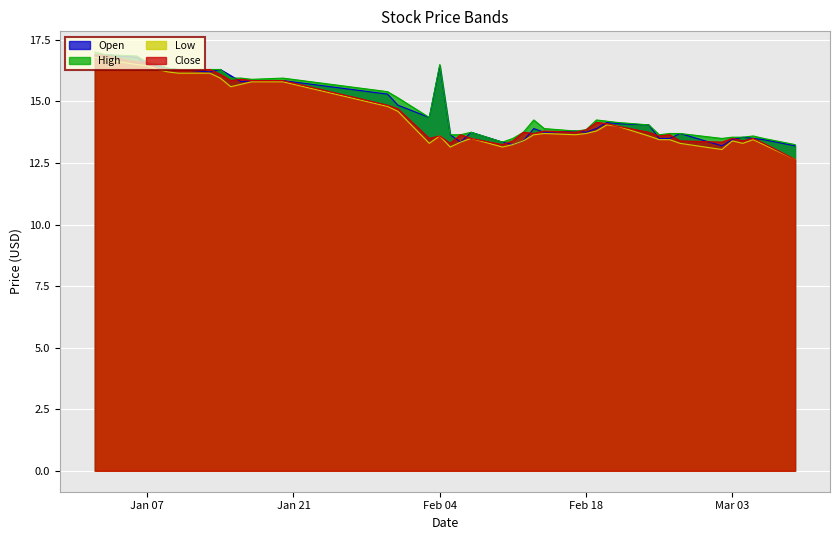

What is the minimum value for Low?

12.7